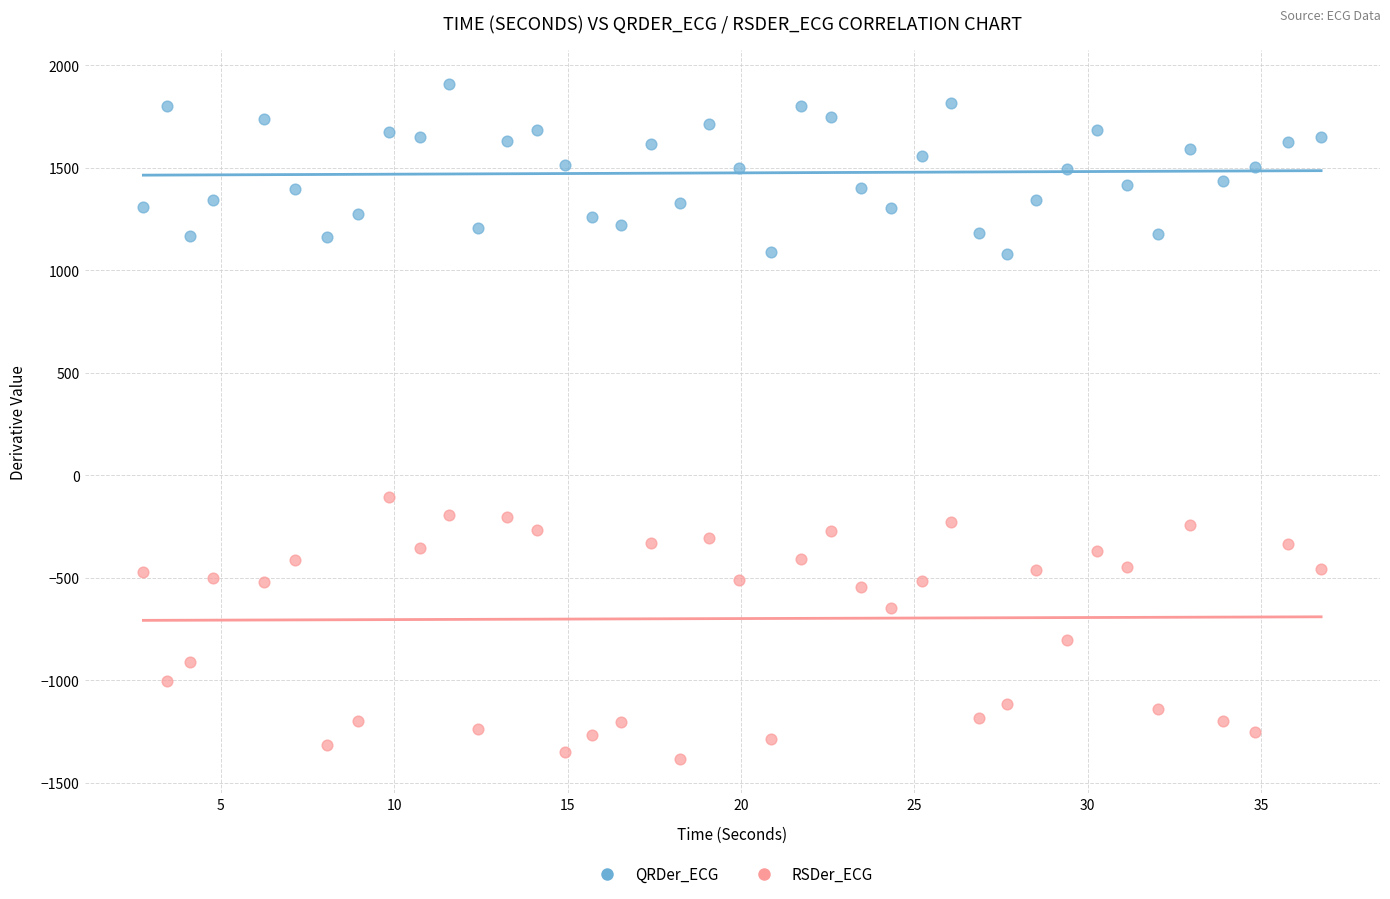

Which series has the widest spread of Y values?

RSDer_ECG